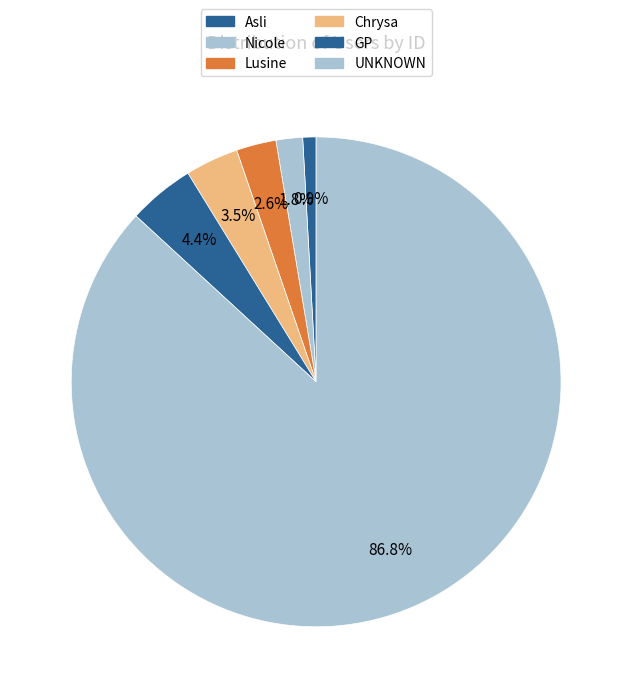

Between Nicole and UNKNOWN, which is larger?

UNKNOWN